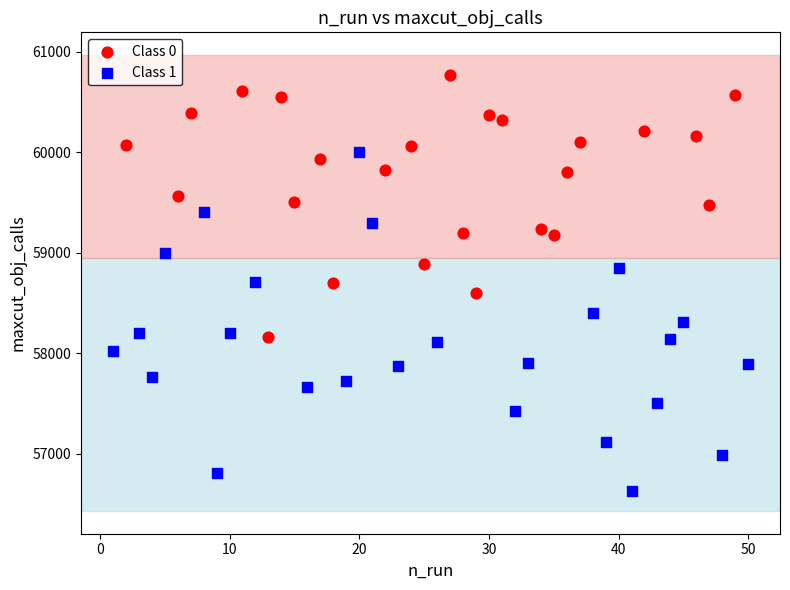

Which series contains the highest Y value?

Class 0